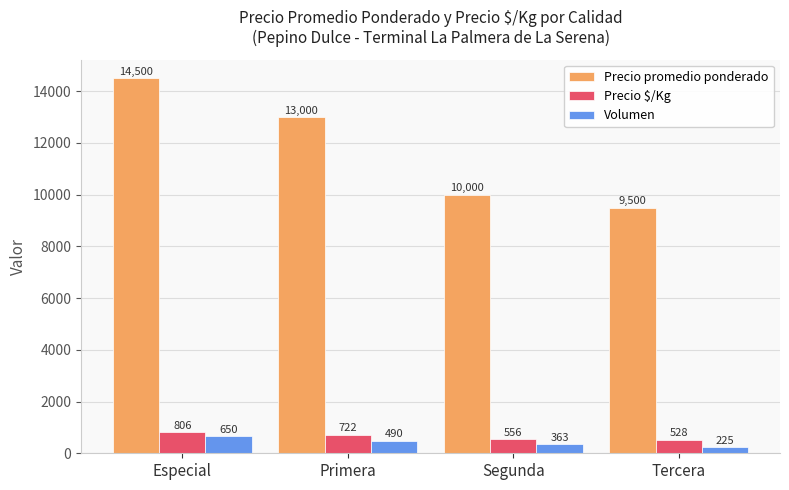

What is the difference between the second highest and minimum values in the Precio promedio ponderado series?

3500